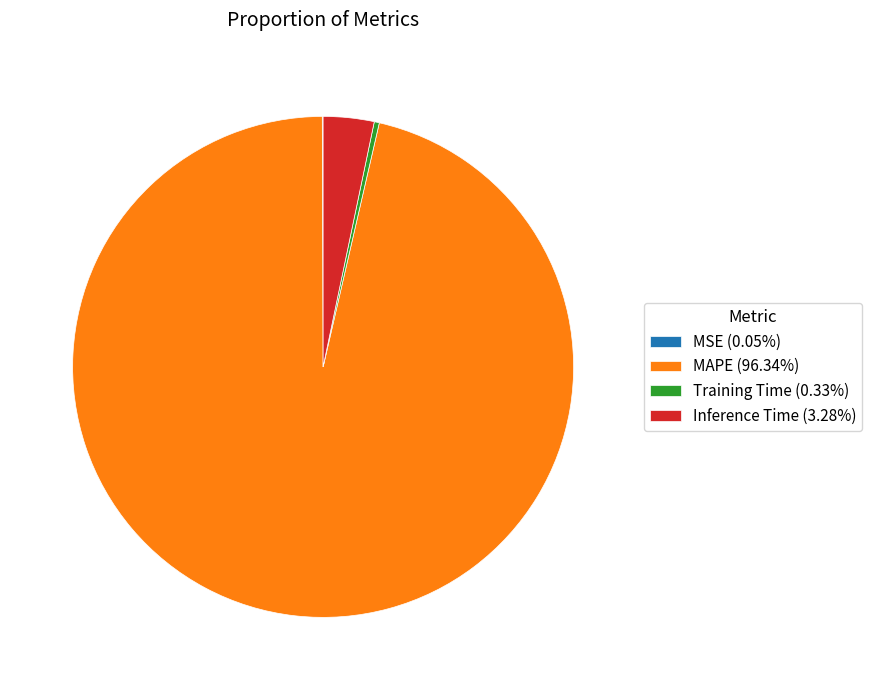

Does Inference Time account for over 50% of the chart?

No